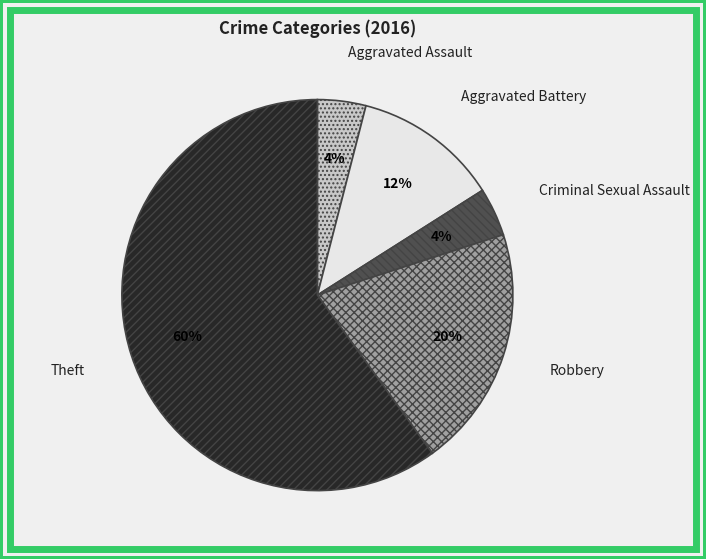

What percentage is the Aggravated Battery slice, to the nearest percent?

12%